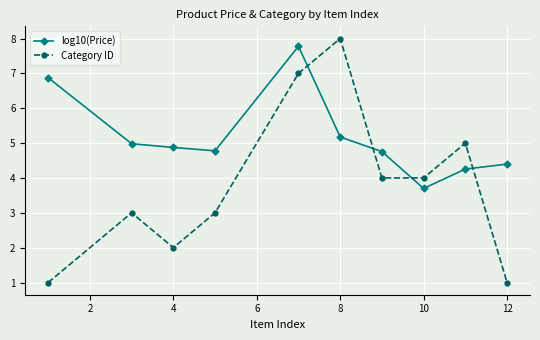

Reading left to right, extract all data points from this chart.

log10(Price): 6.9	5.0	4.9	4.8	7.8	5.2	4.8	3.7	4.3	4.4
Category ID: 1.0	3.0	2.0	3.0	7.0	8.0	4.0	4.0	5.0	1.0